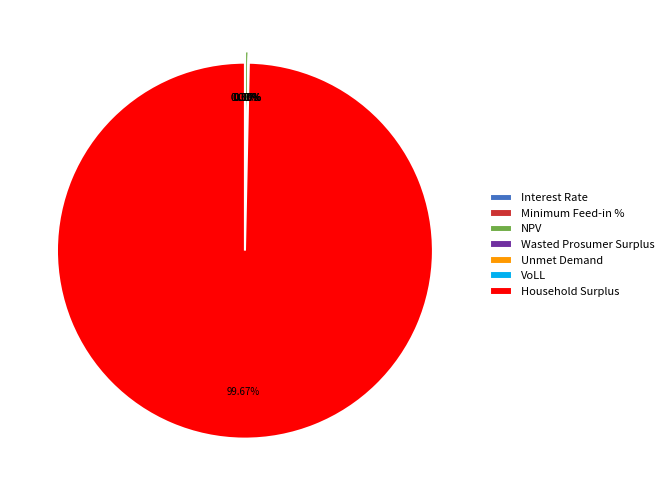

What is the smallest slice in the pie chart?

Interest Rate